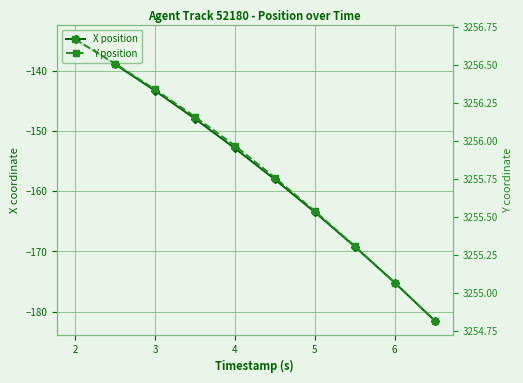

Count the number of categories in the chart.

10